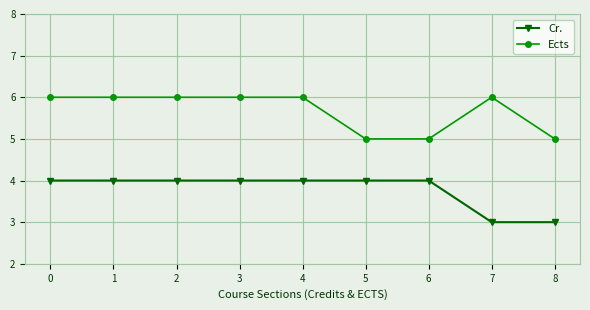

How many values in the Ects series are below 6?

3